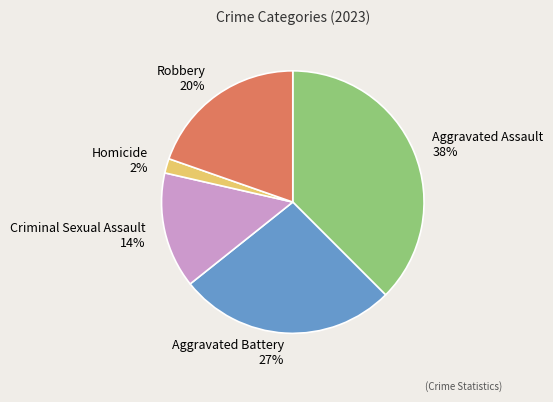

Rank the categories by value from highest to lowest.

Aggravated Assault, Aggravated Battery, Robbery, Criminal Sexual Assault, Homicide